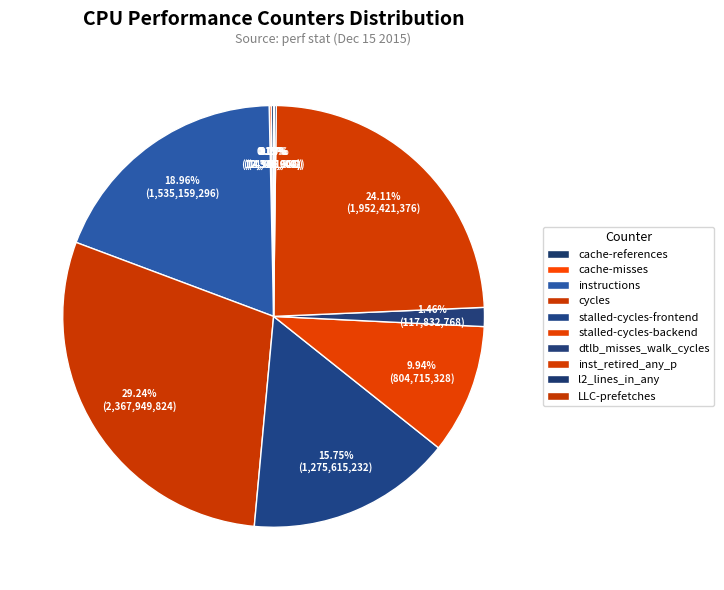

Rank the categories by value from highest to lowest.

cycles, inst_retired_any_p, instructions, stalled-cycles-frontend, stalled-cycles-backend, dtlb_misses_walk_cycles, cache-references, l2_lines_in_any, cache-misses, LLC-prefetches